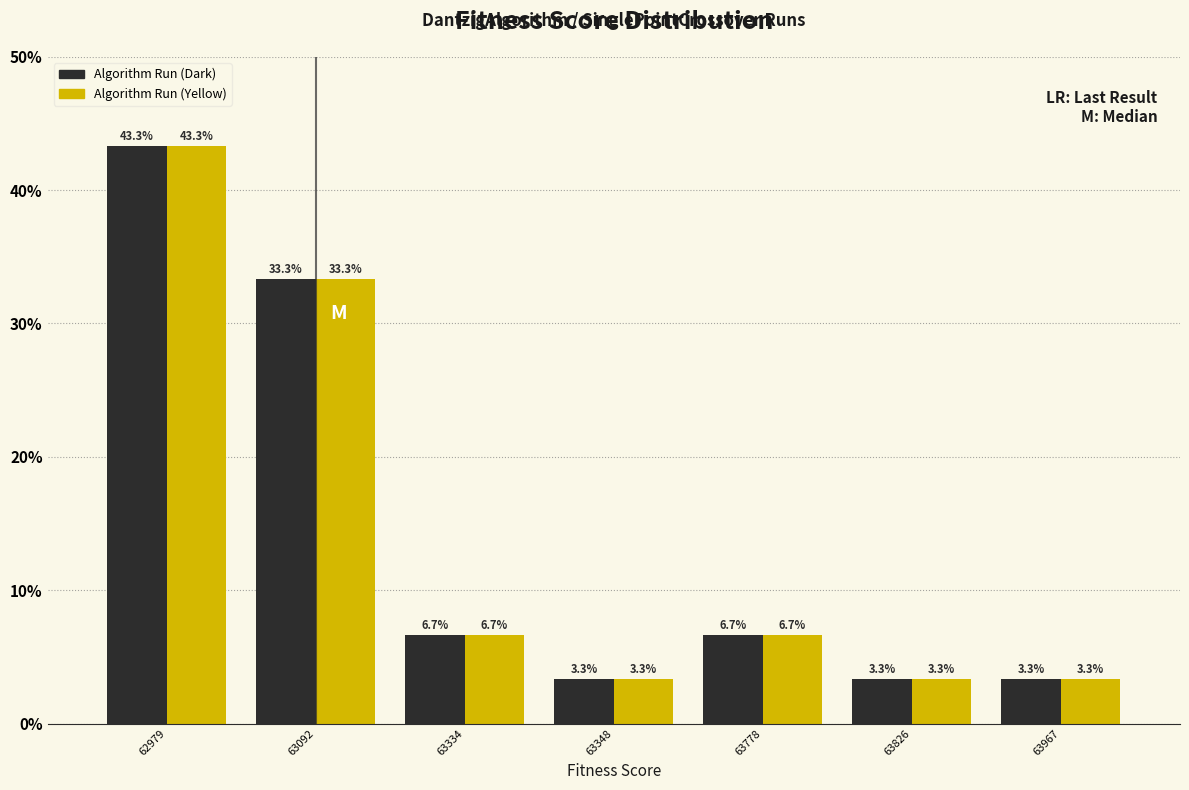

Reading left to right, list all the values displayed in this chart.

Algorithm Run (Dark): 62979=43.3	63092=33.3	63334=6.7	63348=3.3	63778=6.7	63826=3.3	63967=3.3
Algorithm Run (Yellow): 62979=43.3	63092=33.3	63334=6.7	63348=3.3	63778=6.7	63826=3.3	63967=3.3